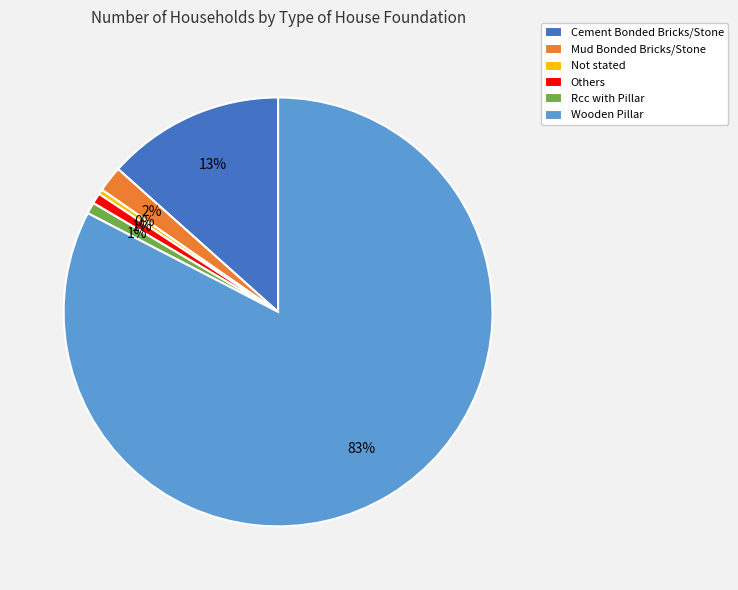

True or false: Others accounts for 13% of the total.

False